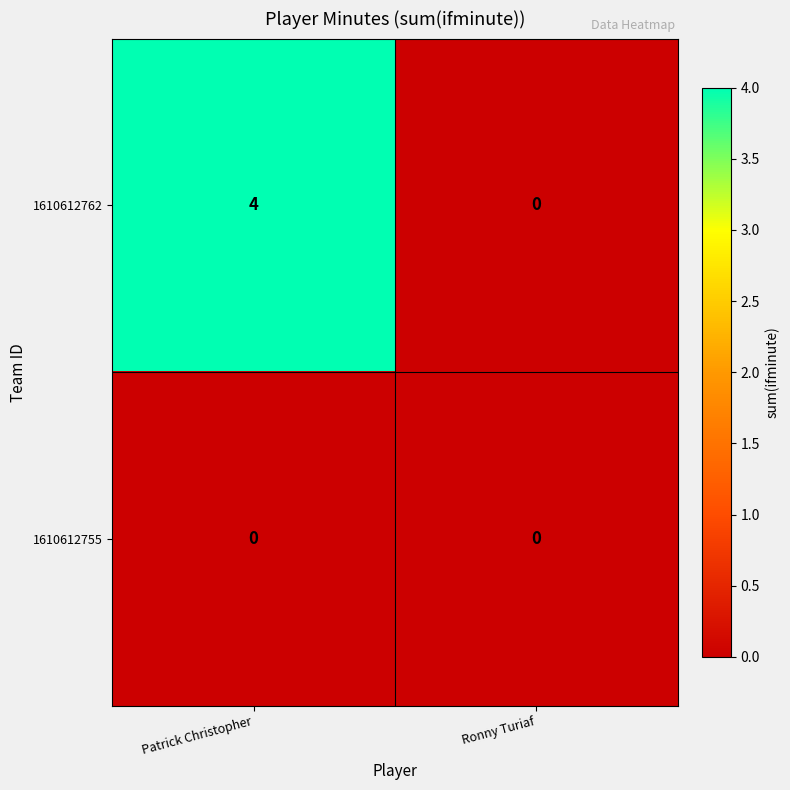

At which category does the chart reach its peak across all series?

Patrick Christopher